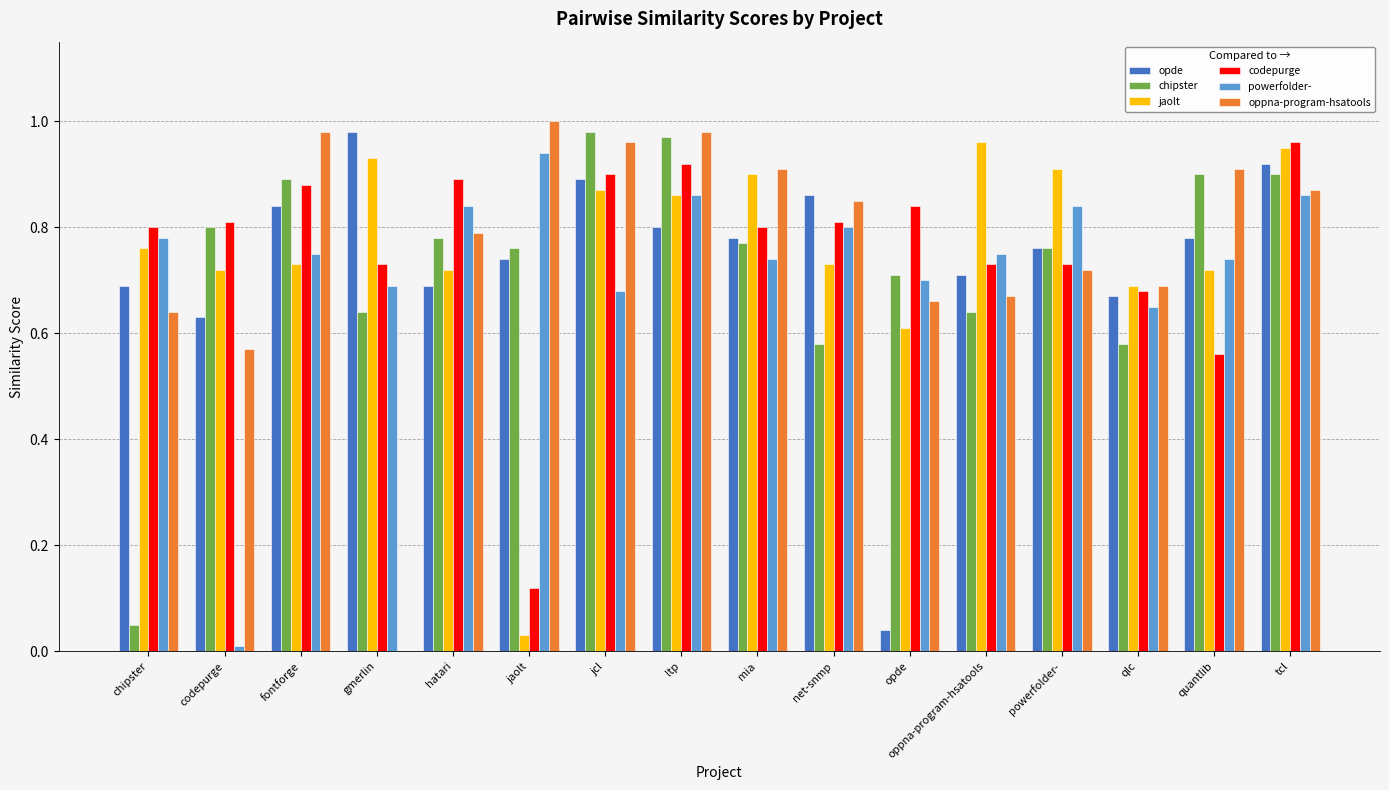

Is it true that opde equals 0.4 at oppna-program-hsatools?

False